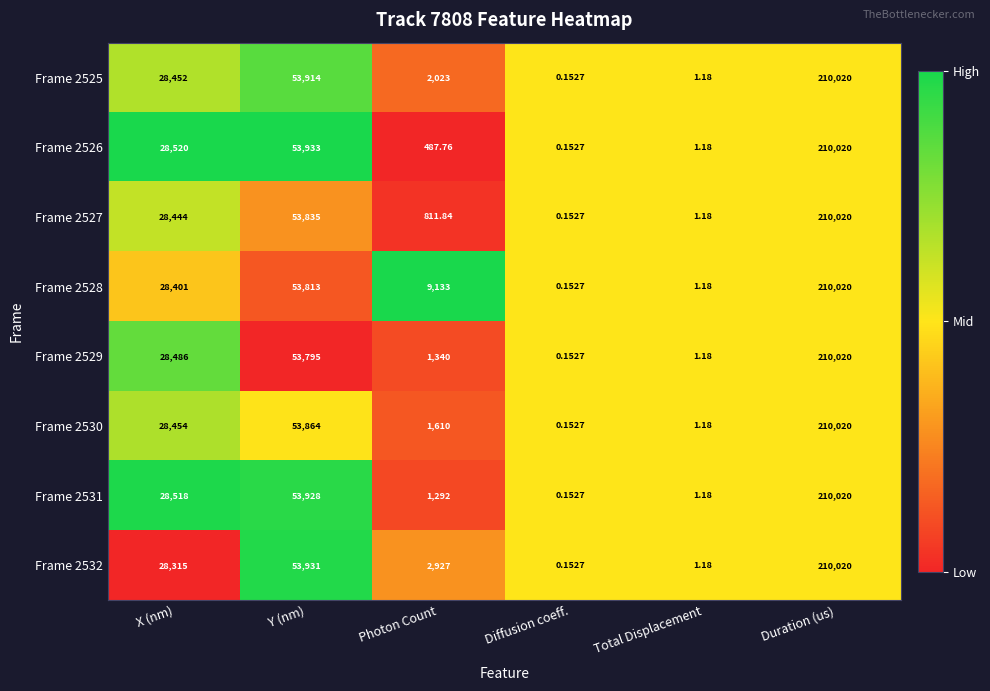

At which category is the sum across all series the highest?

Duration (us)